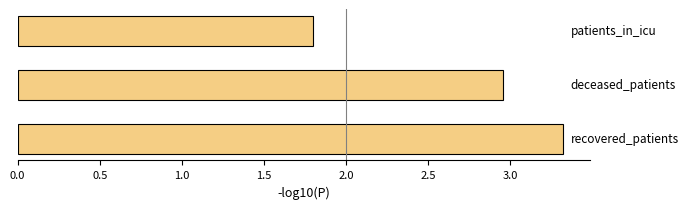

Are the bars horizontal?

Yes